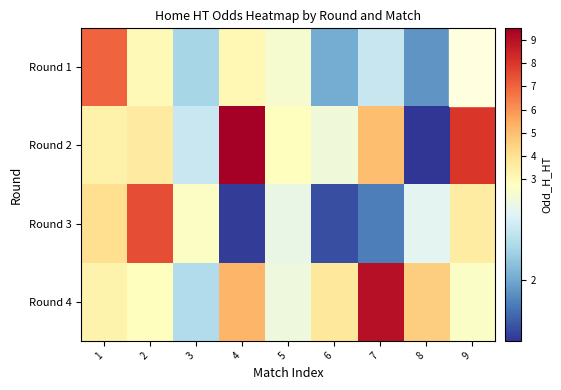

At which label does row_3 reach its peak?

7